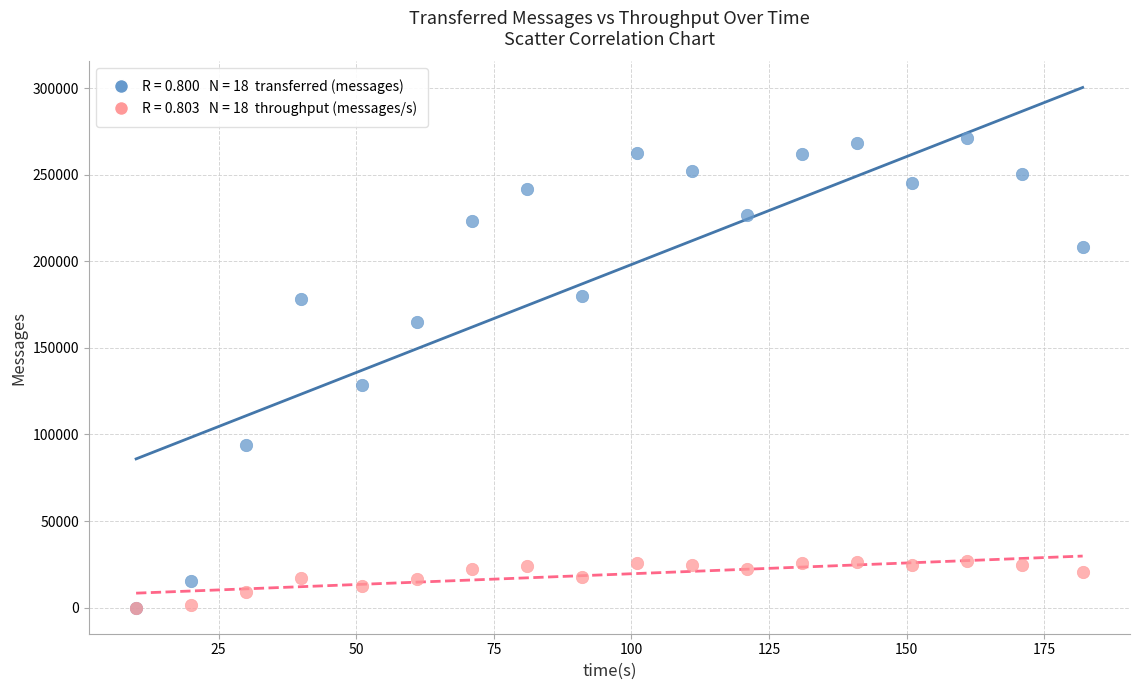

Across all series, what Y value is closest to 135480?

128840